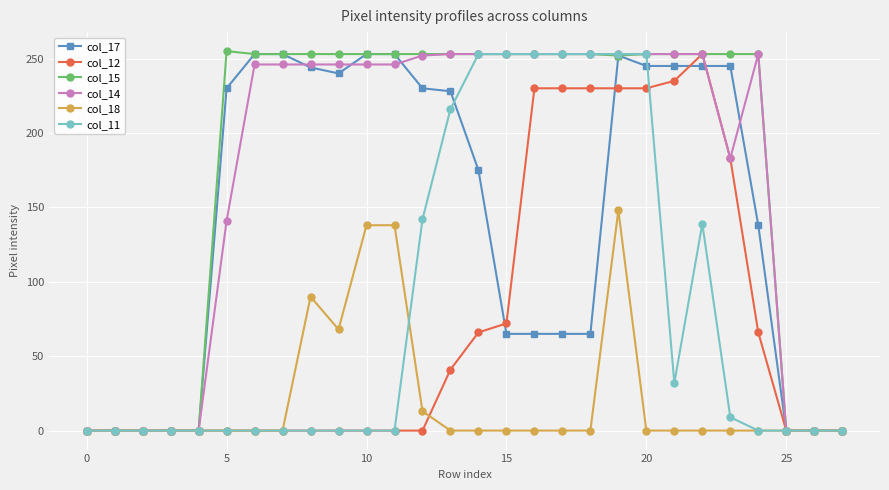

What is the greatest value displayed?

255